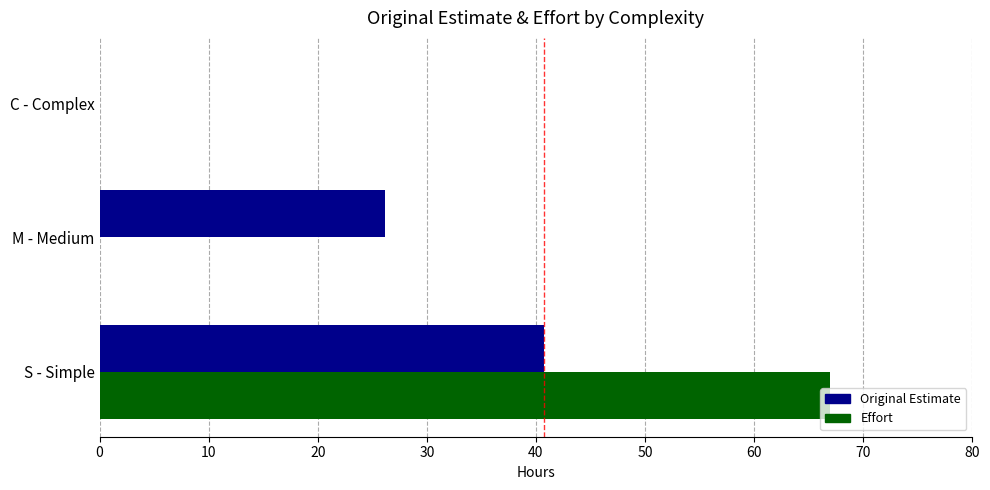

Is the value of Original Estimate at M - Medium greater than the value of Effort at M - Medium?

Yes